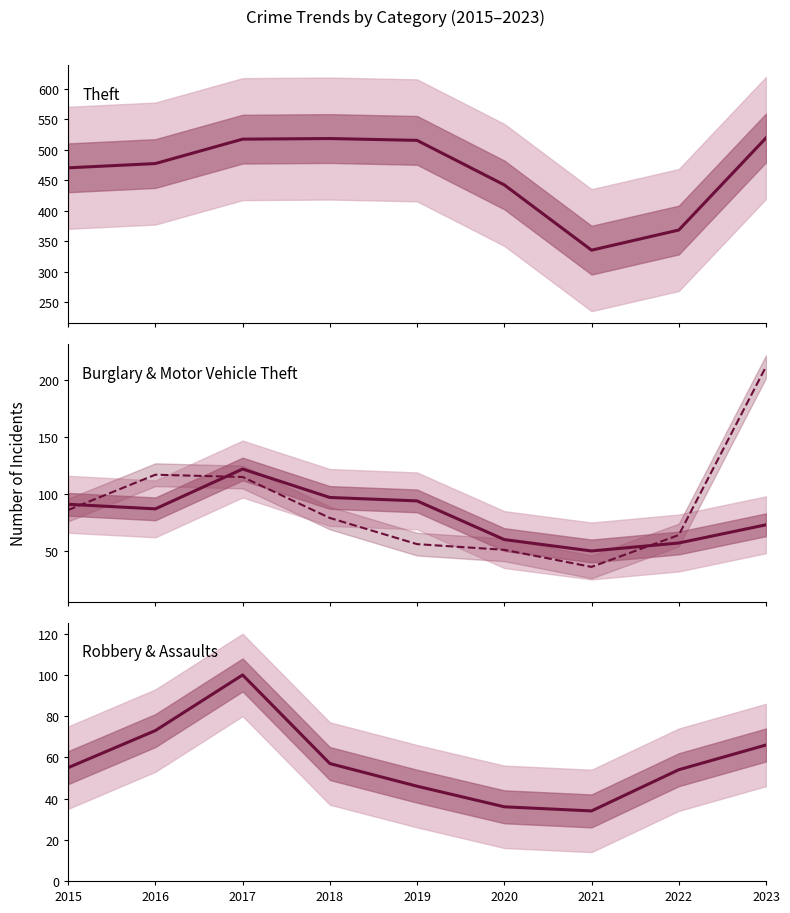

Where is Burglary nearest to the value 86?

2016